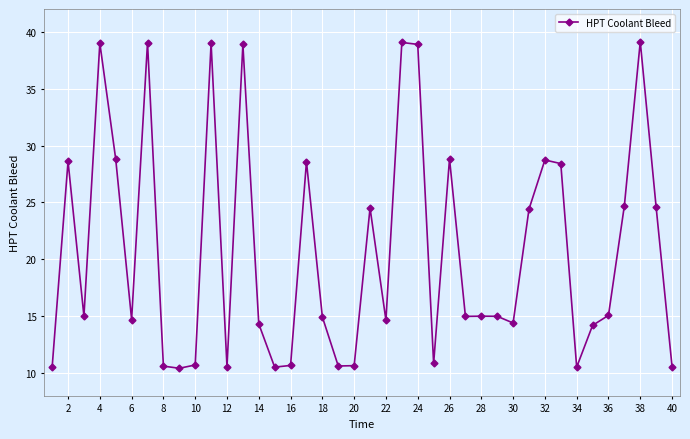

What is the maximum value shown in the chart?

39.1